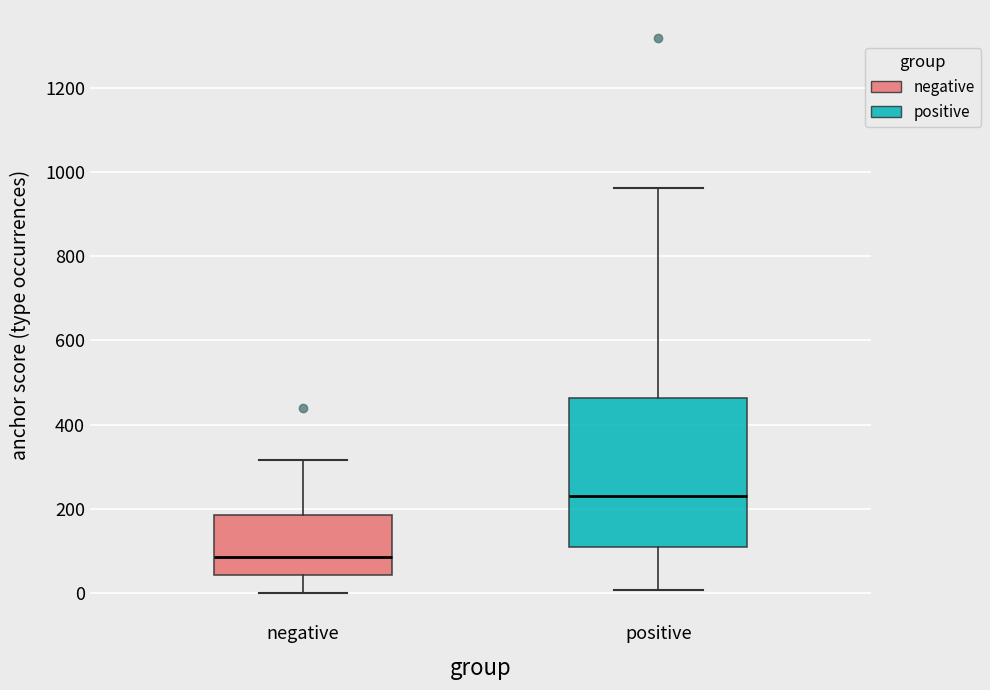

Where does the upper whisker of the box for negative end on the y-axis? The values are not printed on the chart, so give them approximately, as read against the axis.

320